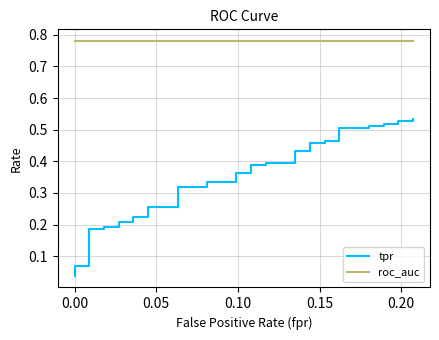

Reading left to right, list all the values displayed in this chart.

tpr: 0.0	0.0	0.1	0.1	0.1	0.2	0.2	0.2	0.2	0.2	0.2	0.2	0.2	0.3	0.3	0.3	0.3	0.3	0.3	0.4	0.4	0.4	0.4	0.4	0.4	0.4	0.4	0.5	0.5	0.5	0.5	0.5	0.5	0.5	0.5	0.5	0.5	0.5	0.5	0.5
roc_auc: 0.8	0.8	0.8	0.8	0.8	0.8	0.8	0.8	0.8	0.8	0.8	0.8	0.8	0.8	0.8	0.8	0.8	0.8	0.8	0.8	0.8	0.8	0.8	0.8	0.8	0.8	0.8	0.8	0.8	0.8	0.8	0.8	0.8	0.8	0.8	0.8	0.8	0.8	0.8	0.8